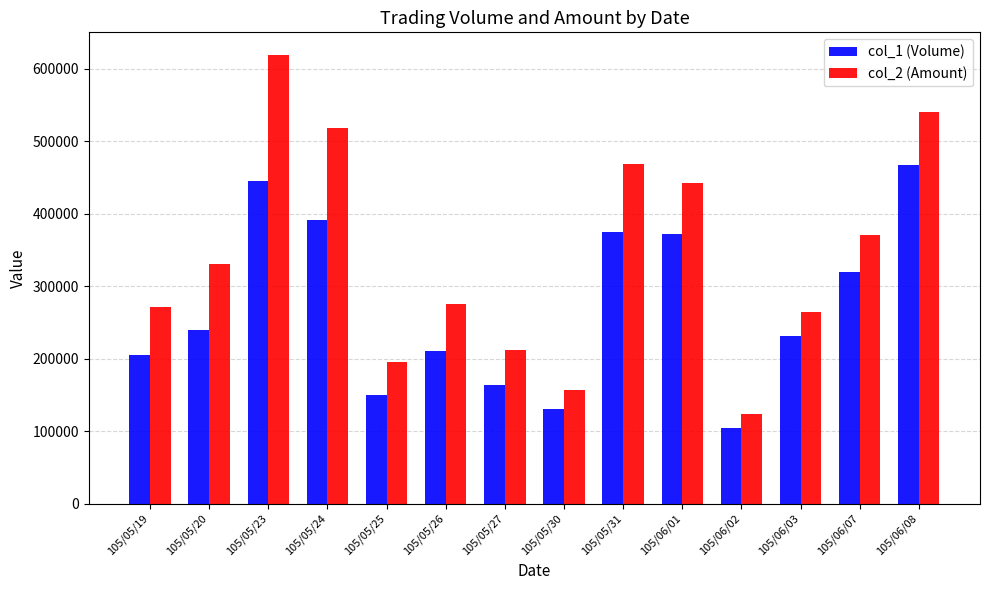

Where is col_2 (Amount) nearest to the value 371215?

105/06/07